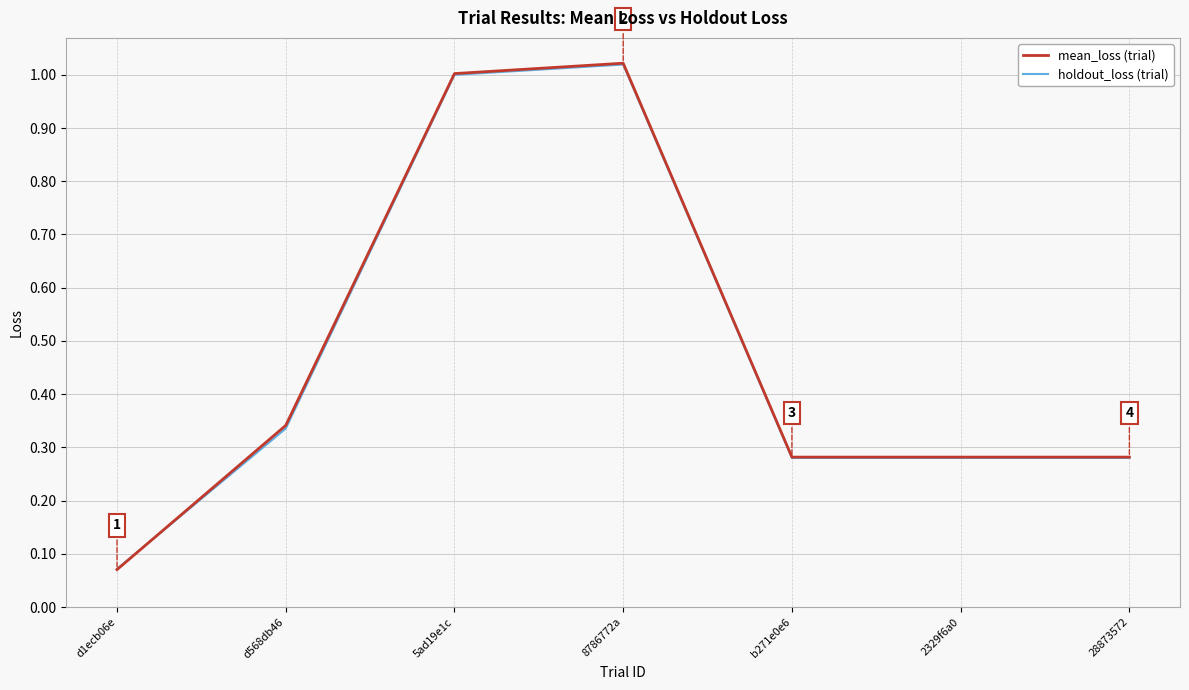

Where is mean_loss (trial) nearest to the value 0?

d1ecb06e